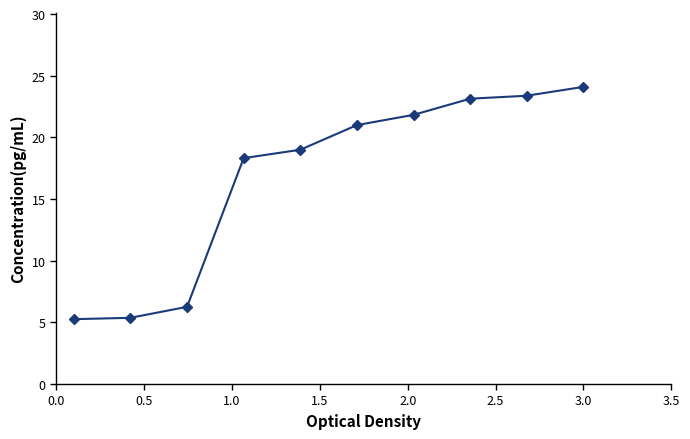

What is the difference between the maximum and second lowest values?

18.7